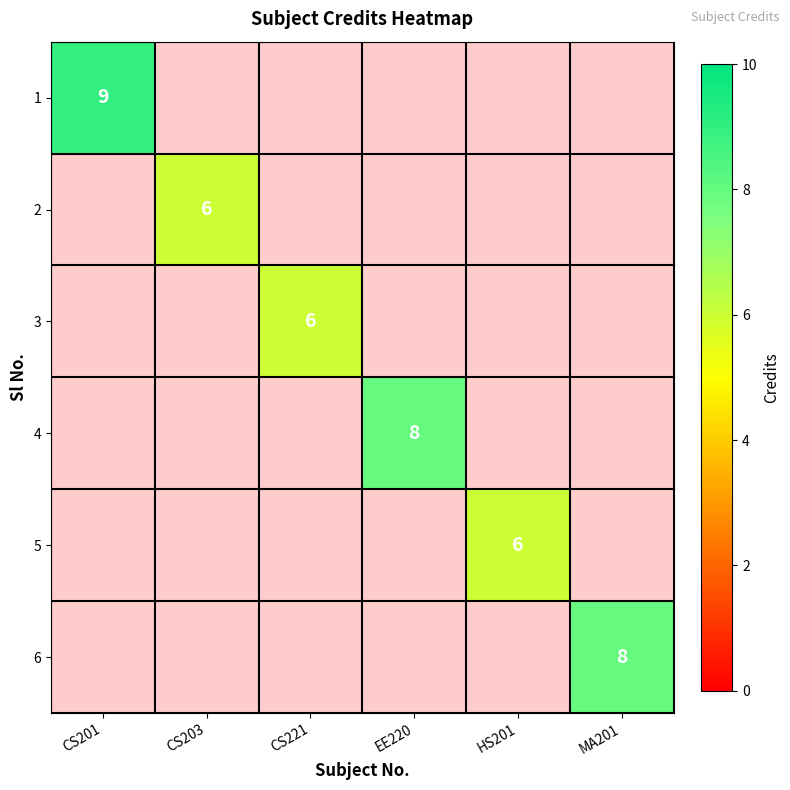

True or false: 5 has a value of 6 at HS201.

True